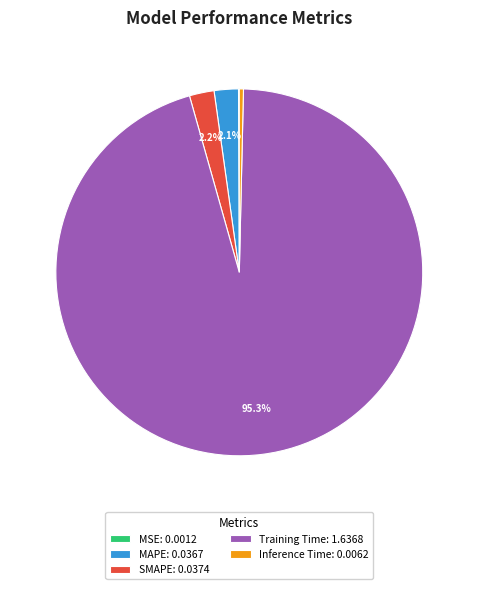

Which has a higher value, SMAPE or Inference Time?

SMAPE